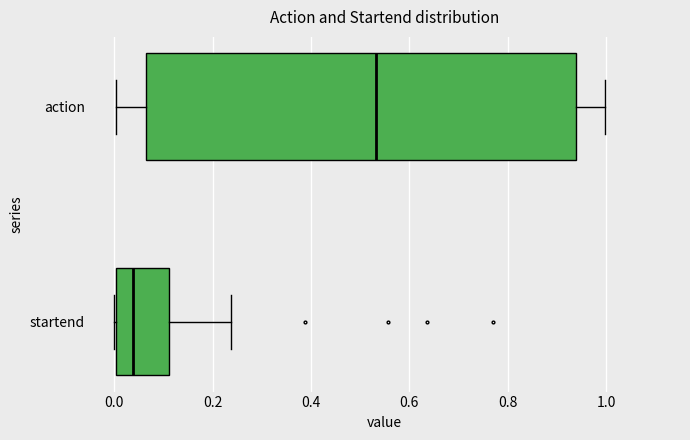

Which box has the furthest to the right median line?

action